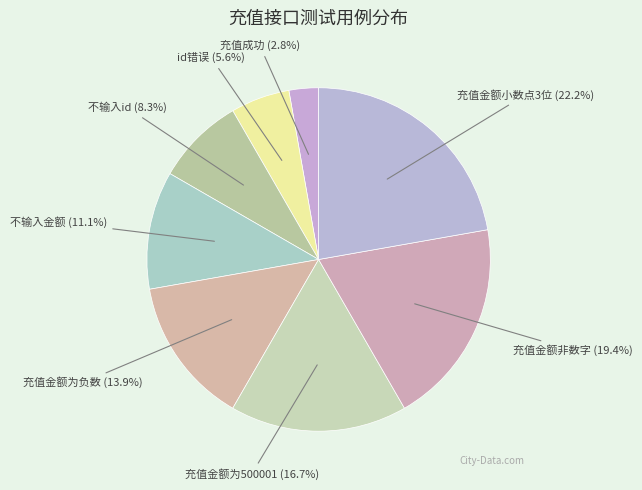

Rank the categories by value from highest to lowest.

充值金额小数点3位, 充值金额非数字, 充值金额为500001, 充值金额为负数, 不输入金额, 不输入id, id错误, 充值成功